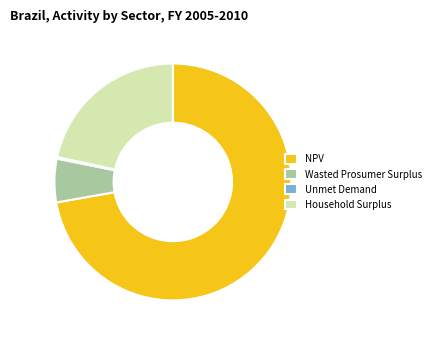

True or false: Household Surplus accounts for 12% of the total.

False